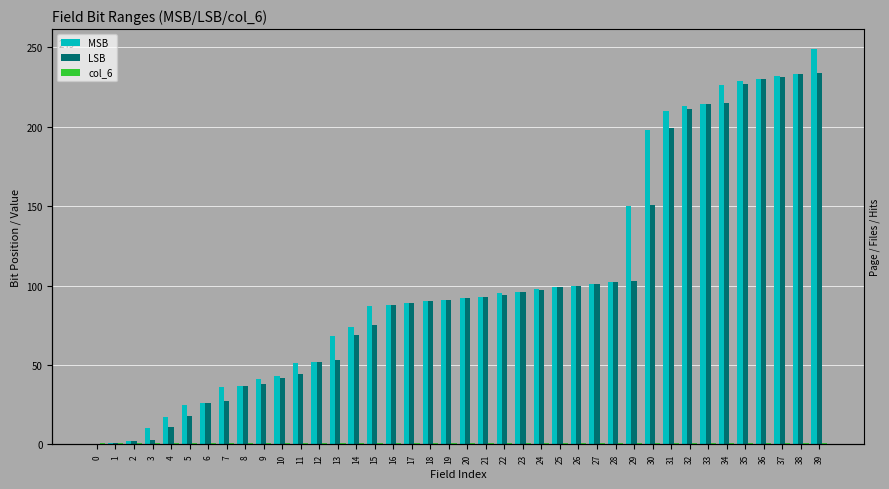

Is it true that LSB equals 312 at 35?

False